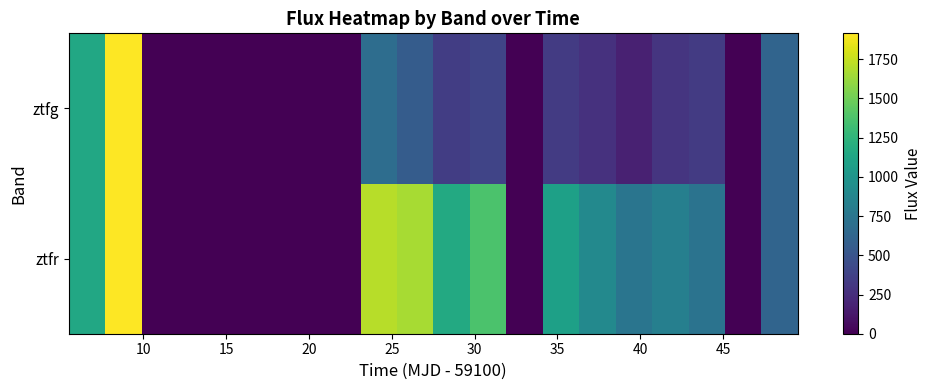

List the series in order of their peak value, lowest first.

ztfr, ztfg